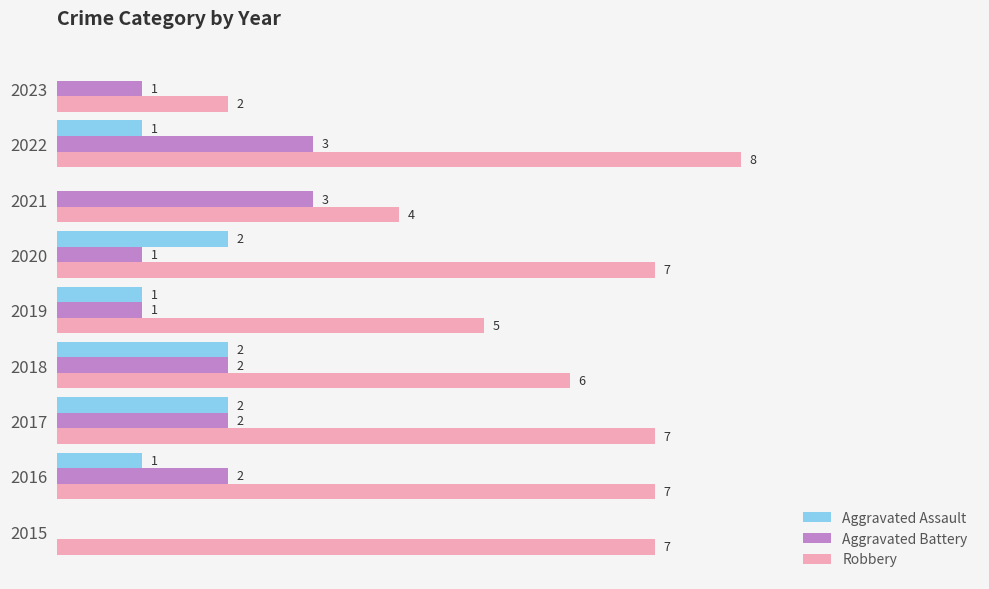

Is the value of Robbery at 2021 greater than the value of Aggravated Battery at 2023?

Yes